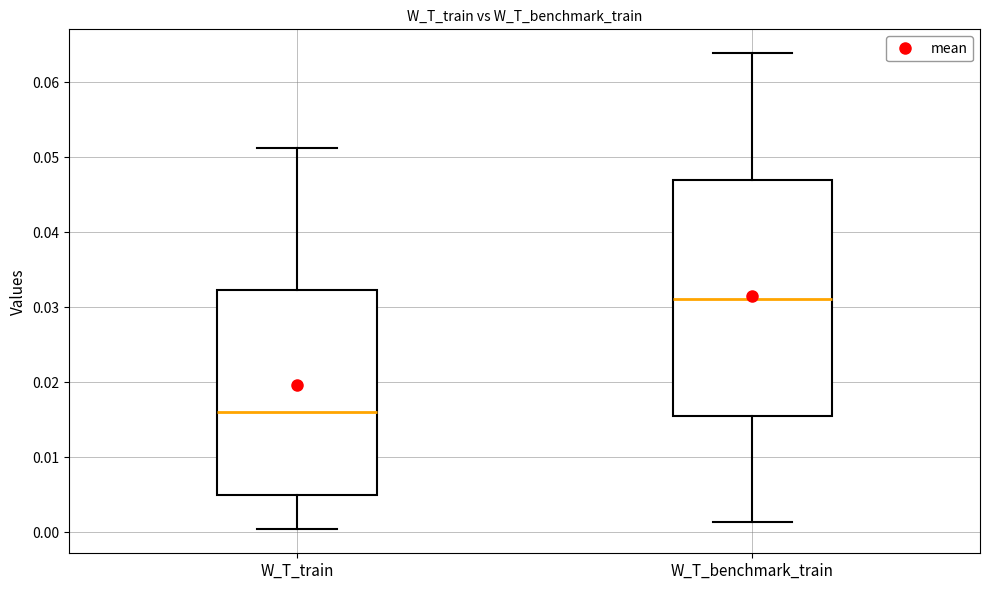

Comparing the boxes themselves (not the whiskers), which one is the tallest?

W_T_benchmark_train